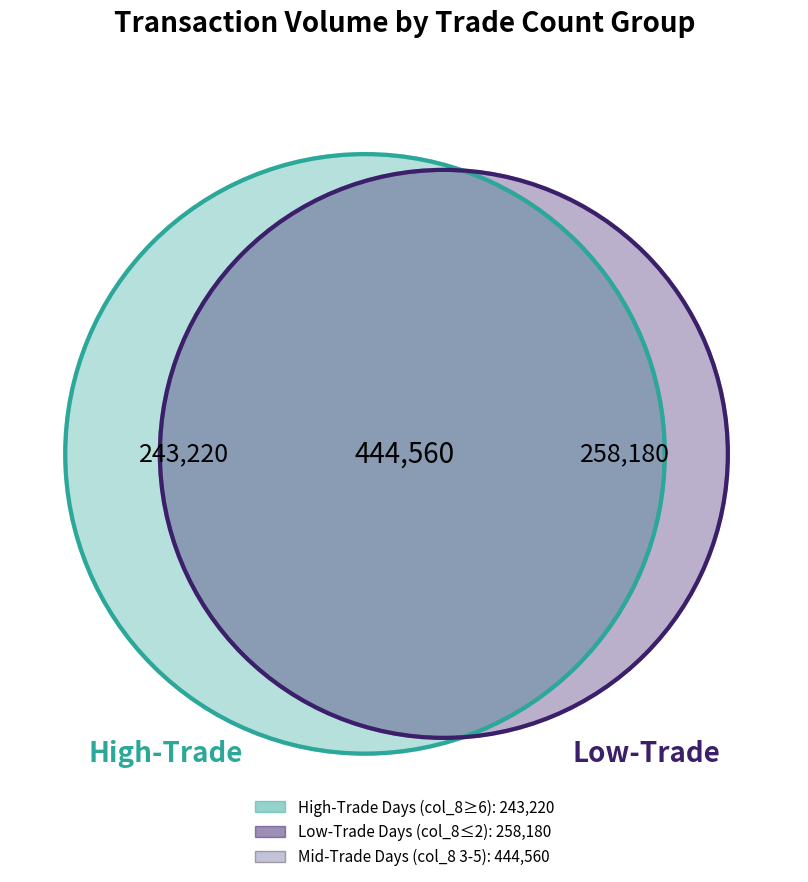

Do 4 and 1 together represent more than half of the pie?

No